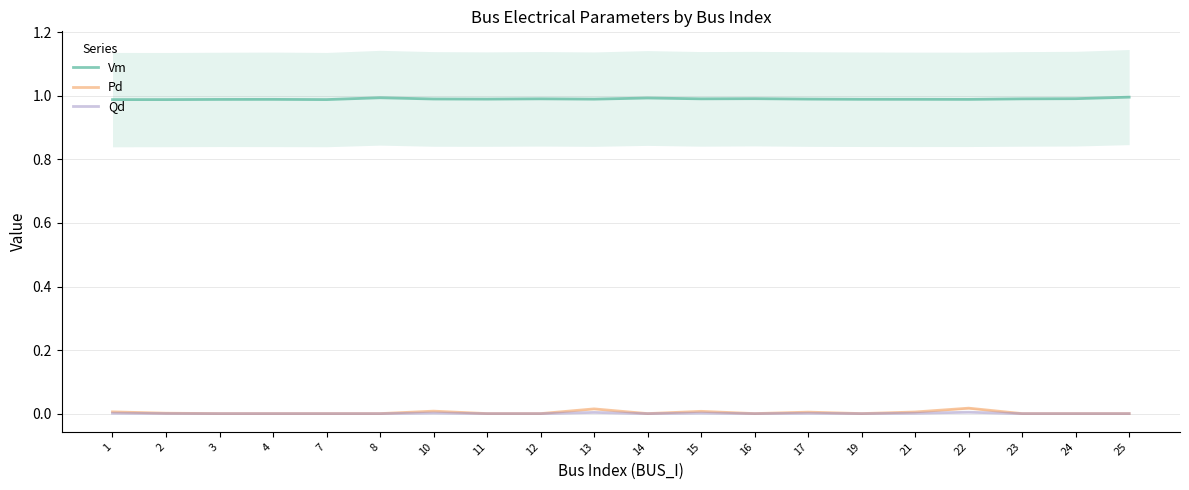

True or false: Vm and Pd cross at least once.

False